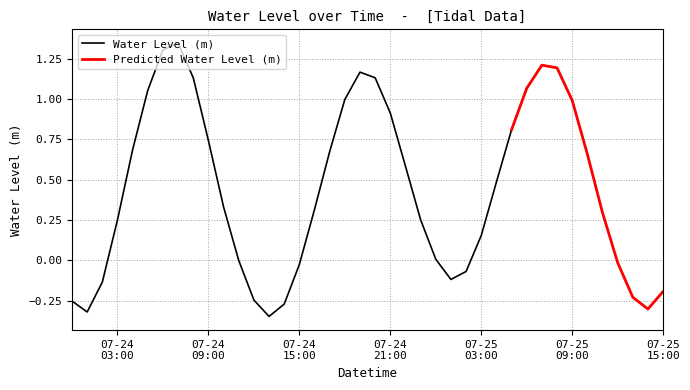

How many negative values are there?

14